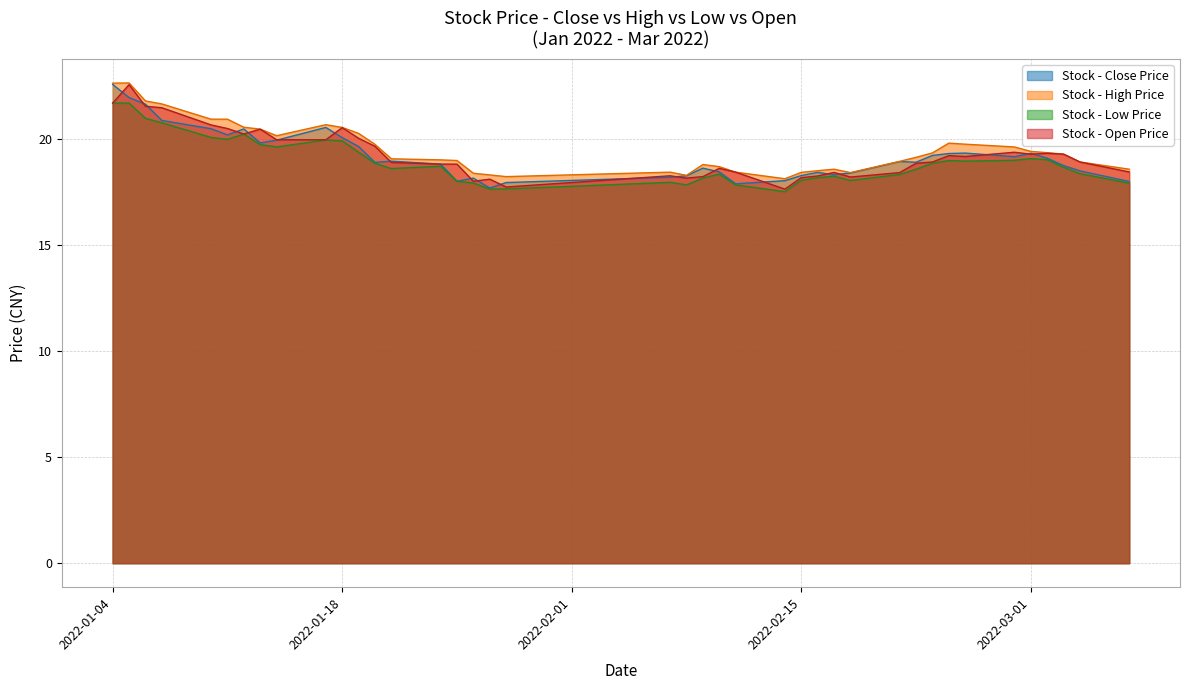

Reading left to right, extract all data points from this chart.

close: 22.6	22.0	21.7	20.9	20.5	20.2	20.5	19.8	20.0	20.6	20.1	19.7	18.9	19.0	18.8	18.0	18.2	17.7	18.0	18.2	18.3	18.6	18.5	17.9	18.1	18.3	18.4	18.3	18.4	18.9	18.9	19.2	19.3	19.4	19.2	19.3	19.1	18.8	18.5	18.0
high: 22.6	22.7	21.8	21.7	20.9	20.9	20.6	20.5	20.2	20.7	20.6	20.3	19.8	19.1	19.0	19.0	18.4	18.3	18.2	18.4	18.3	18.8	18.7	18.4	18.1	18.4	18.5	18.6	18.4	19.0	19.1	19.4	19.8	19.8	19.6	19.4	19.4	19.3	18.9	18.6
low: 21.7	21.7	21.0	20.8	20.1	20.0	20.2	19.8	19.6	20.0	19.9	19.4	18.9	18.6	18.7	18.0	17.9	17.6	17.7	18.0	17.9	18.2	18.4	17.9	17.5	18.1	18.2	18.3	18.1	18.3	18.6	18.9	19.0	19.0	19.0	19.1	19.0	18.7	18.4	17.9
open: 21.7	22.6	21.6	21.5	20.7	20.5	20.2	20.5	20.0	20.0	20.6	20.1	19.7	18.9	18.8	18.8	18.0	18.1	17.8	18.3	18.2	18.2	18.6	18.4	17.6	18.2	18.3	18.4	18.2	18.4	18.9	18.9	19.2	19.2	19.4	19.3	19.3	19.3	18.9	18.5